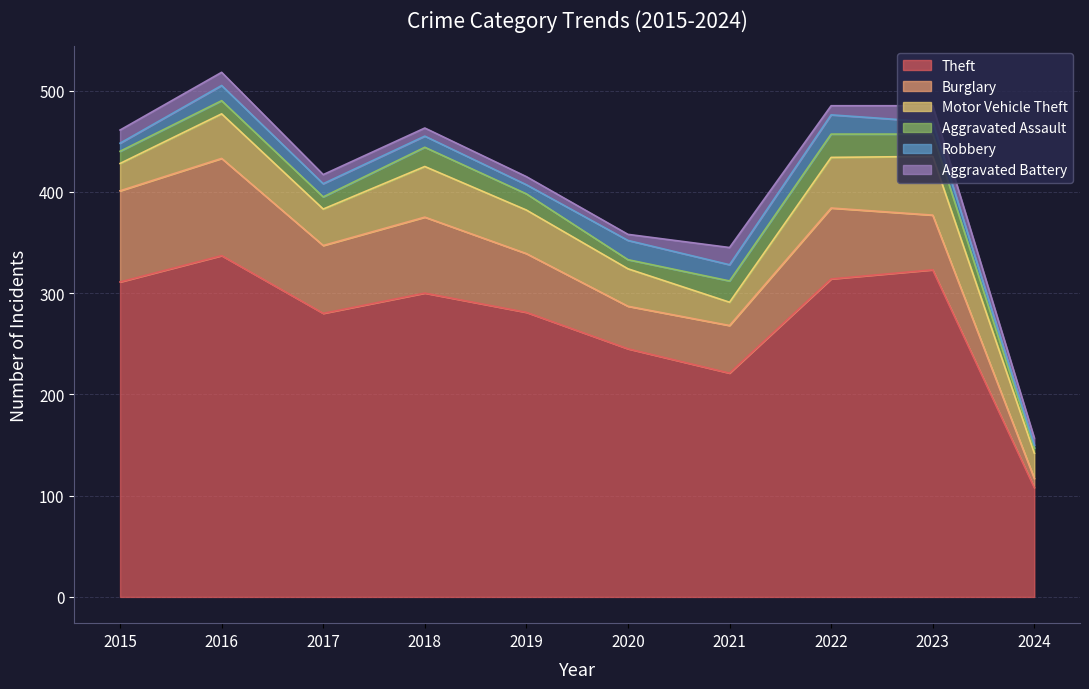

How many interior local peaks does the Robbery series have?

3